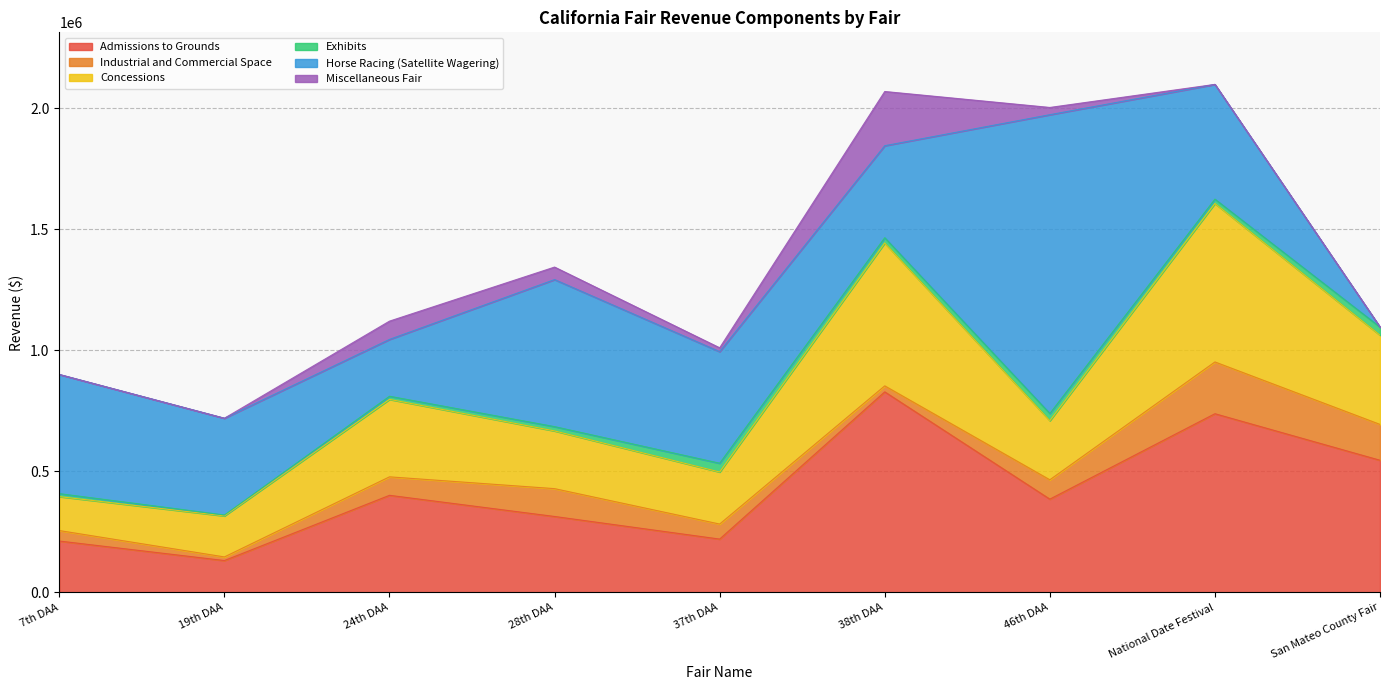

Does the chart have visible grid lines?

Yes